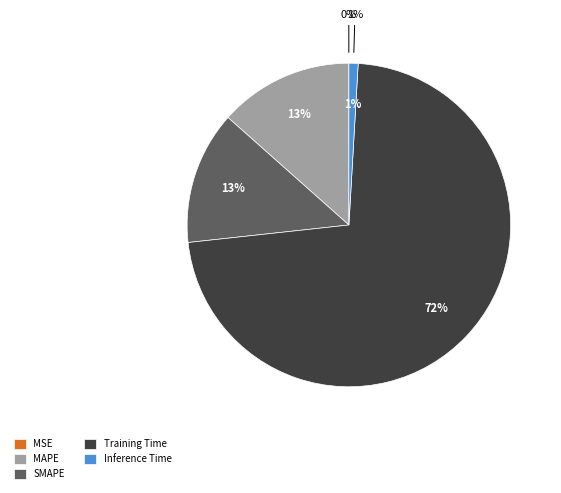

Is it true that Training Time is 72% of the pie?

True